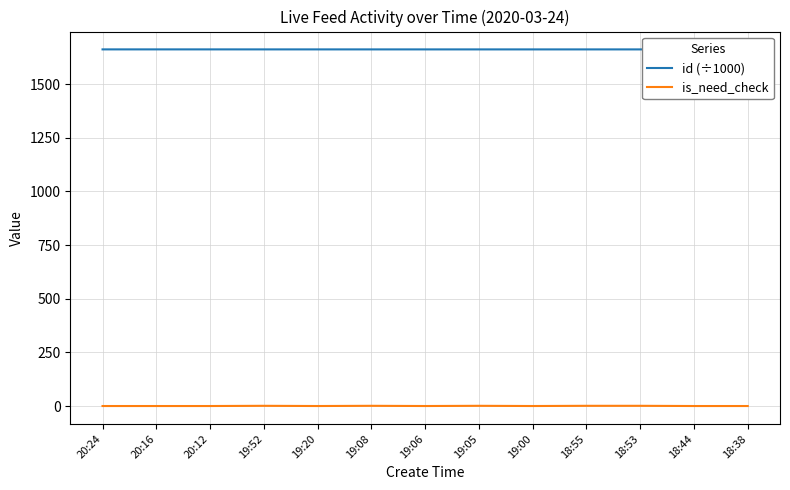

What are all the series names shown in the legend?

id (÷1000), is_need_check